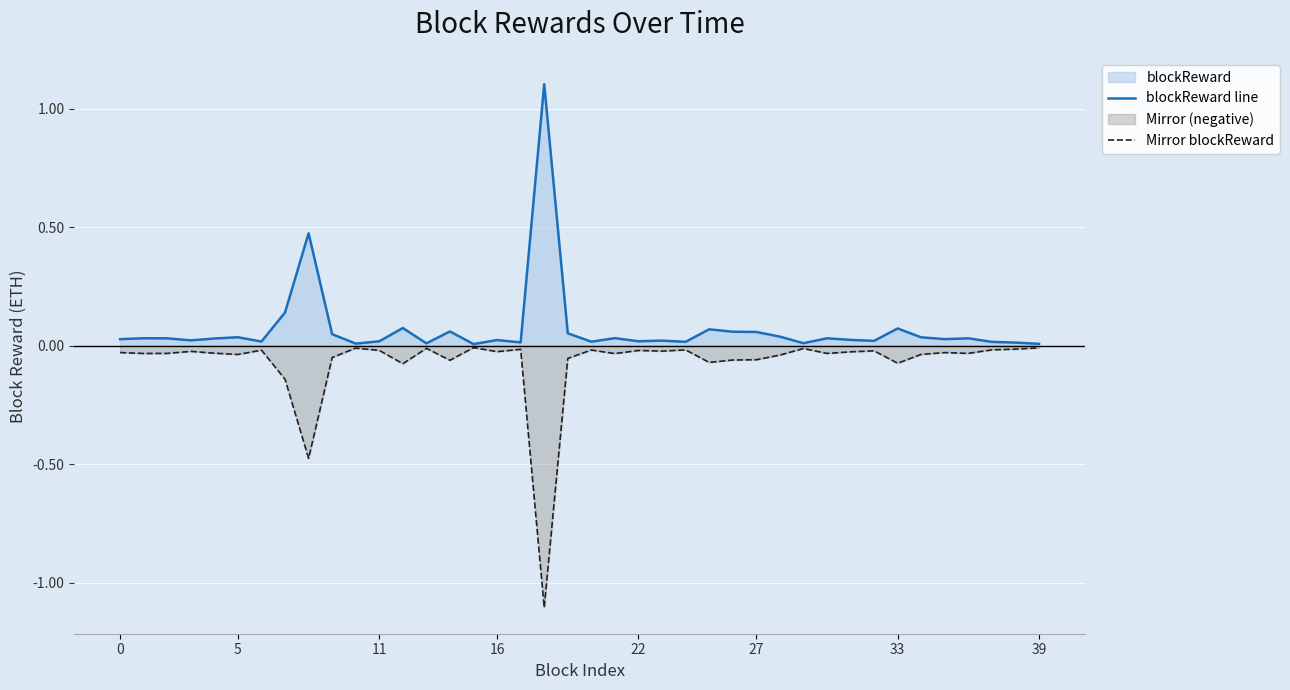

Count the number of data series in this chart.

2